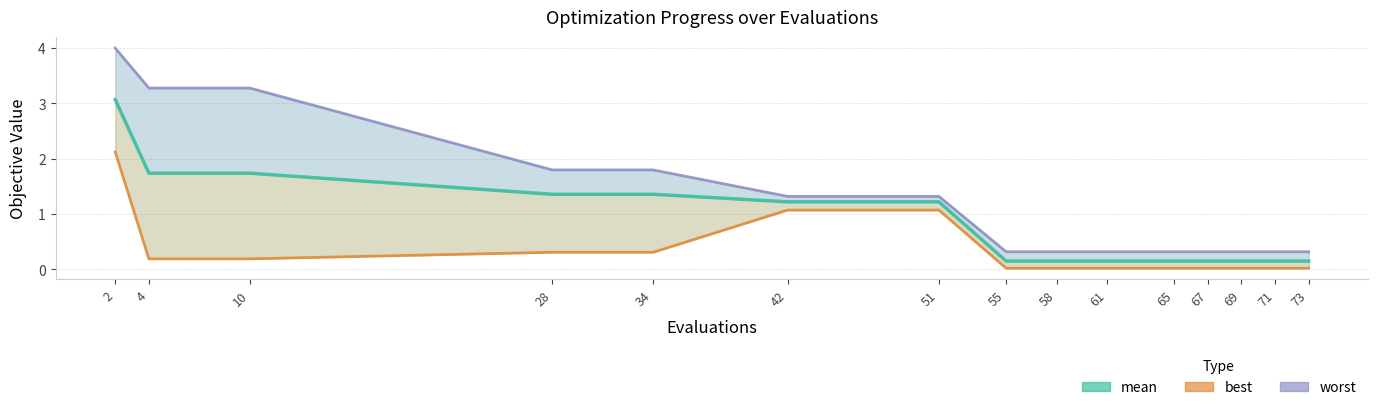

What is the difference between the mean values at 51 and 71?

1.1